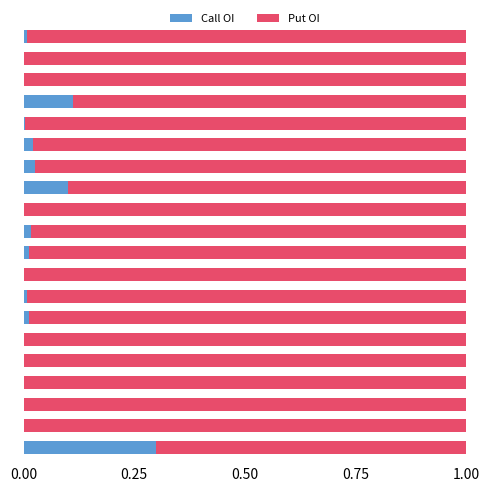

Count the number of categories in the chart.

20